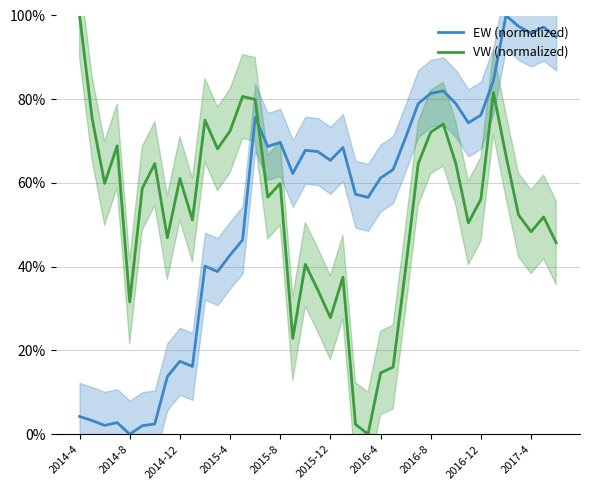

Reading left to right, list all the values displayed in this chart.

EW (normalized): 4.2	3.3	2.1	2.8	0.0	2.0	2.5	13.8	17.4	16.2	40.1	38.8	42.8	46.4	75.7	68.7	69.7	62.3	67.8	67.5	65.4	68.5	57.3	56.6	61.2	63.2	70.8	78.9	81.4	82.0	79.0	74.4	76.2	84.5	100.0	97.4	95.8	97.2	94.9
VW (normalized): 100.0	75.5	59.9	68.9	31.6	58.7	64.6	46.9	61.1	51.2	75.0	68.2	72.4	80.7	80.0	56.6	59.9	22.9	40.6	34.4	27.8	37.5	2.4	0.0	14.6	16.0	39.6	64.6	72.2	74.1	64.6	50.5	56.1	81.6	66.5	52.4	48.3	51.9	45.8